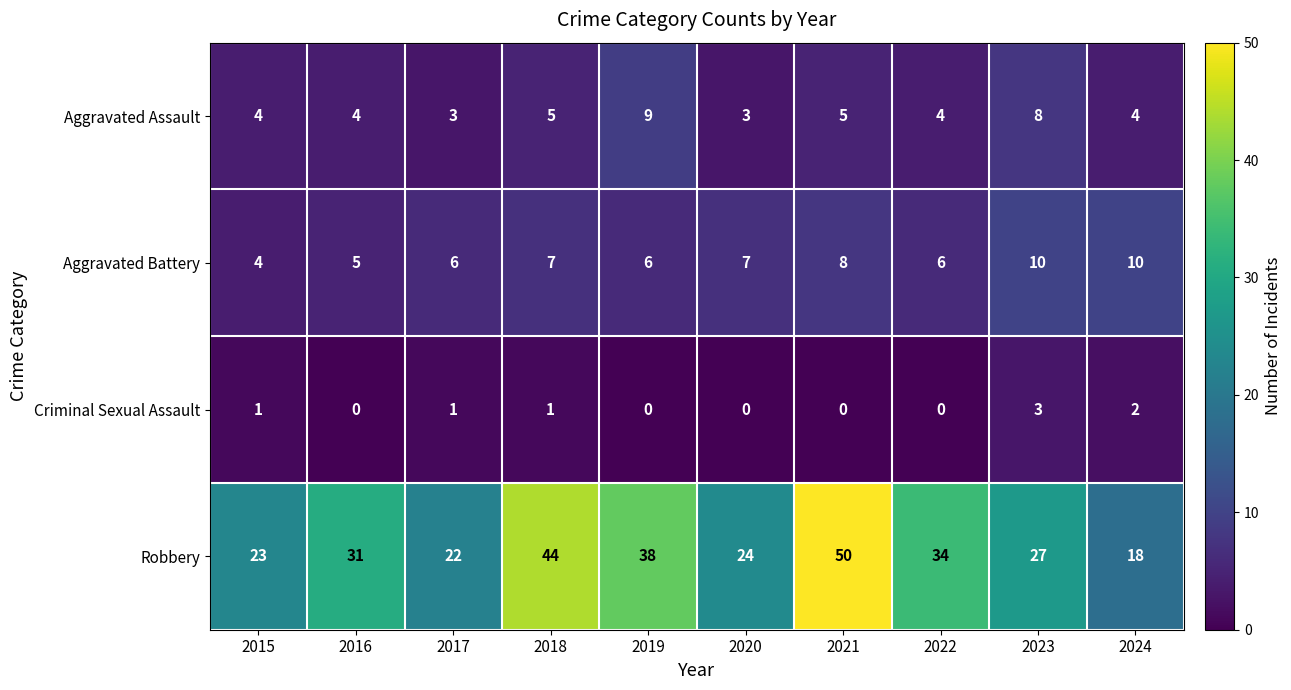

Read the Aggravated Battery value at 2021.

8